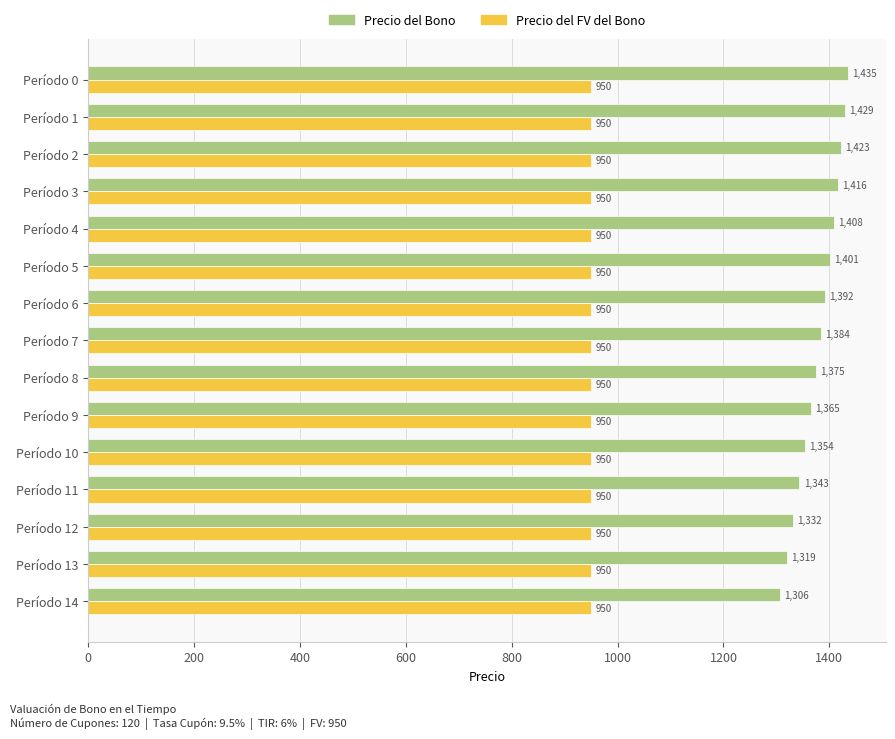

Which series has the largest range (max minus min)?

Precio del Bono